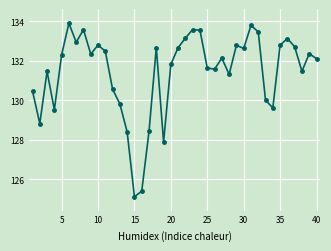

True or false: there are more than 0 points higher than both neighbors.

True